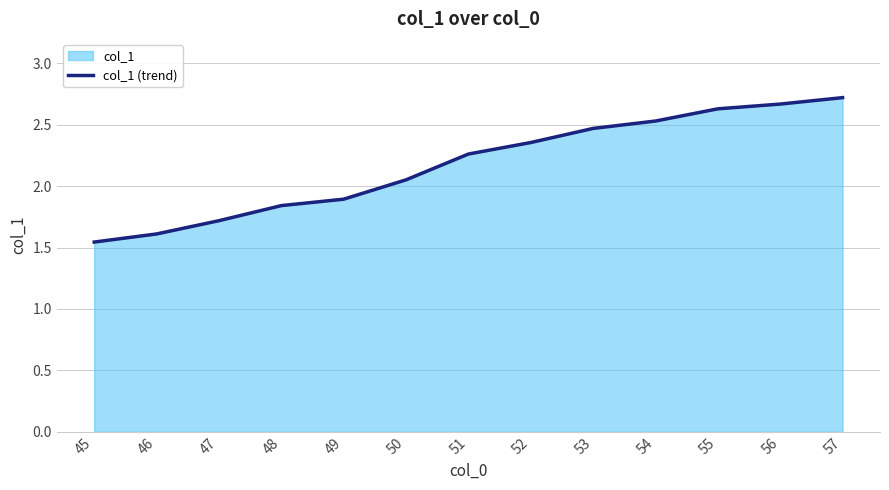

Reading right to left, list all the values displayed in this chart.

2.7	2.7	2.6	2.5	2.5	2.4	2.3	2.1	1.9	1.8	1.7	1.6	1.5